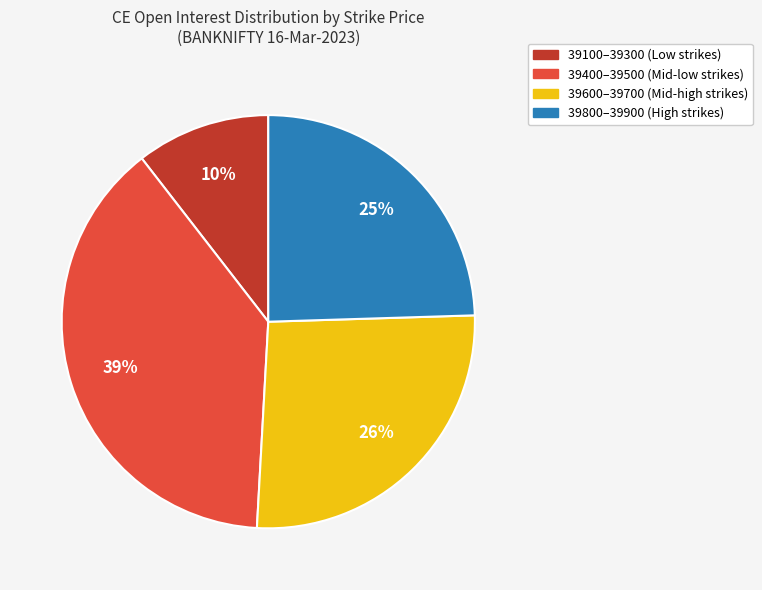

True or false: 39100–39300 (Low strikes) accounts for 19% of the total.

False